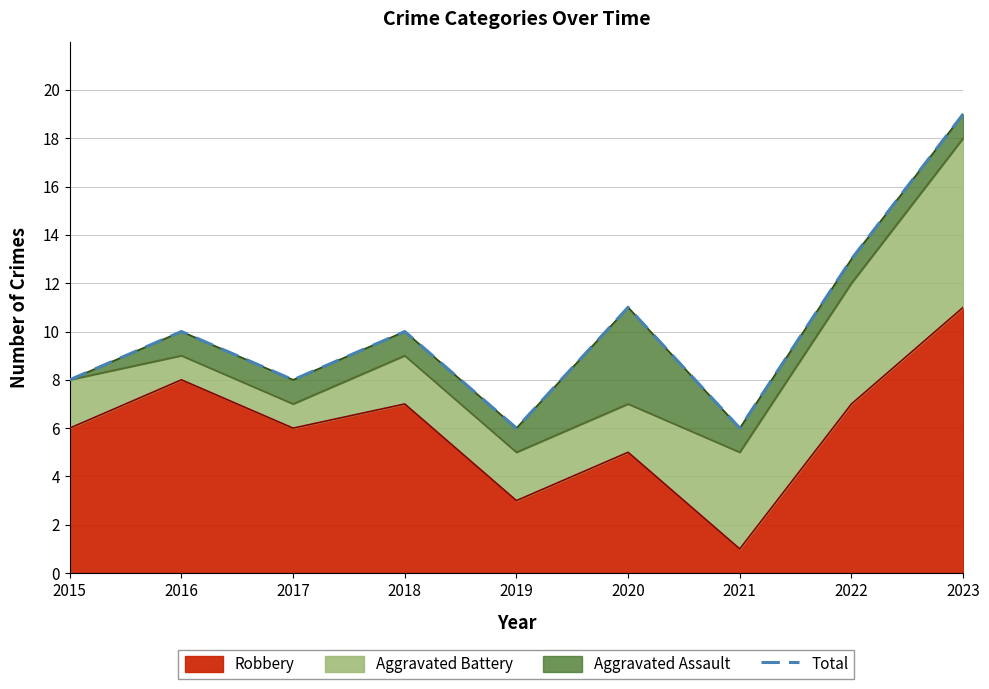

List the labels in order of value, smallest first.

2019, 2021, 2015, 2017, 2016, 2018, 2020, 2022, 2023